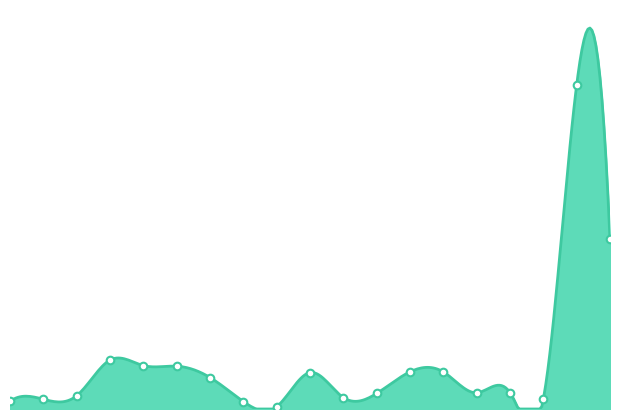

Which has a higher value, 172158360 or 172154264?

172154264